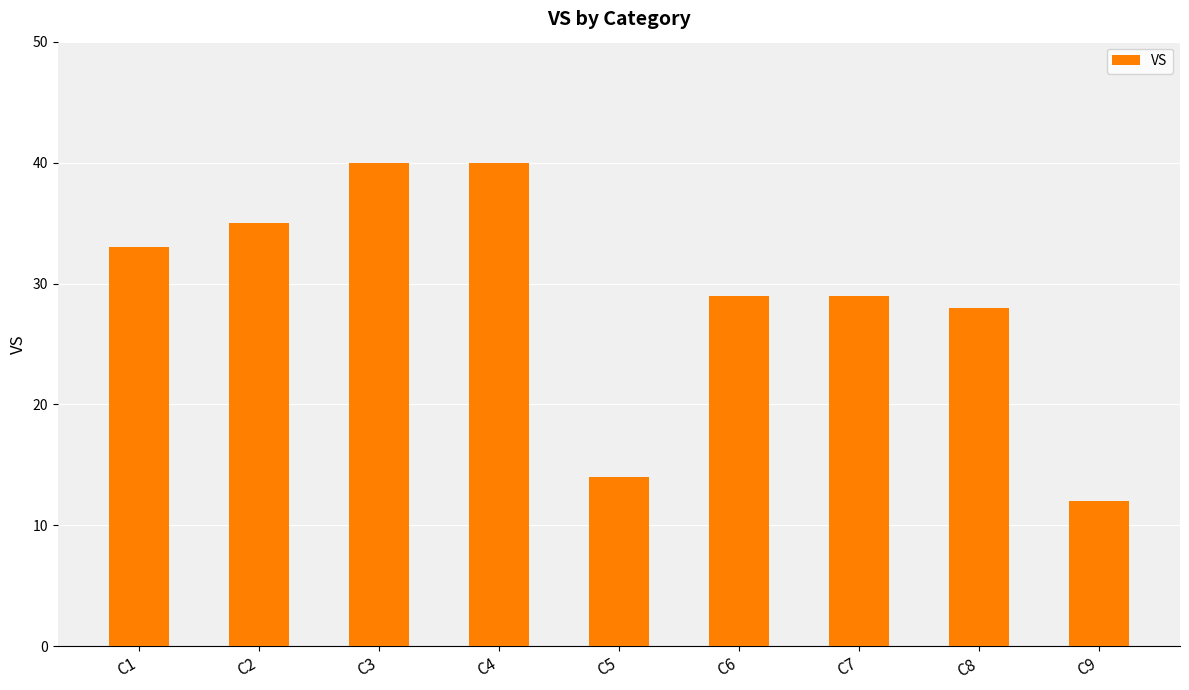

Count the number of categories in the chart.

9